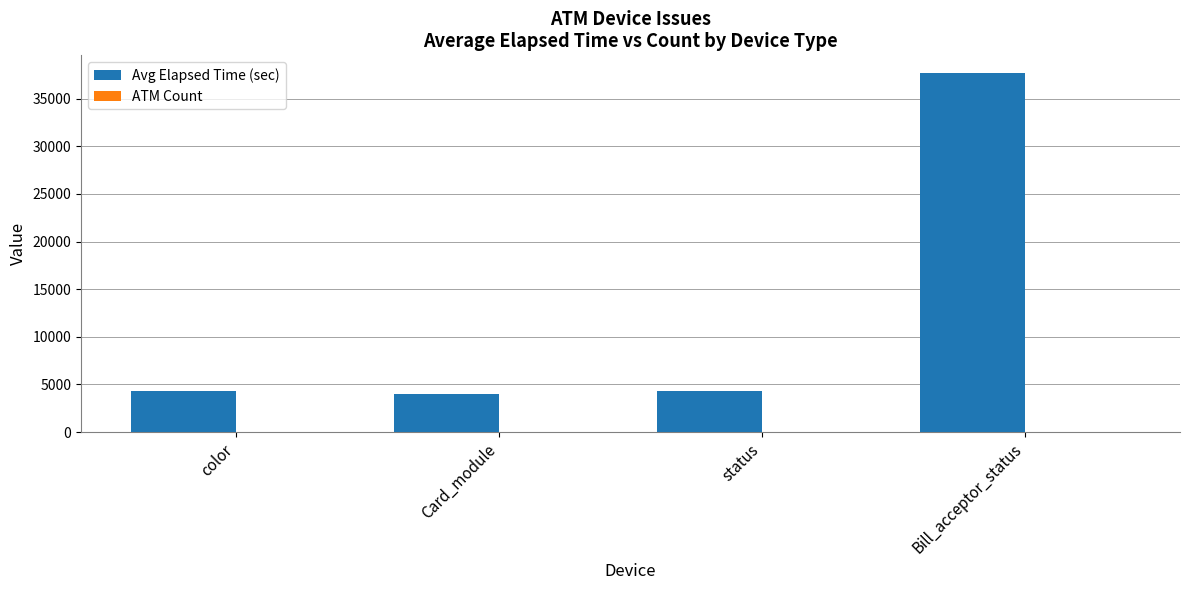

Are the bars horizontal?

No